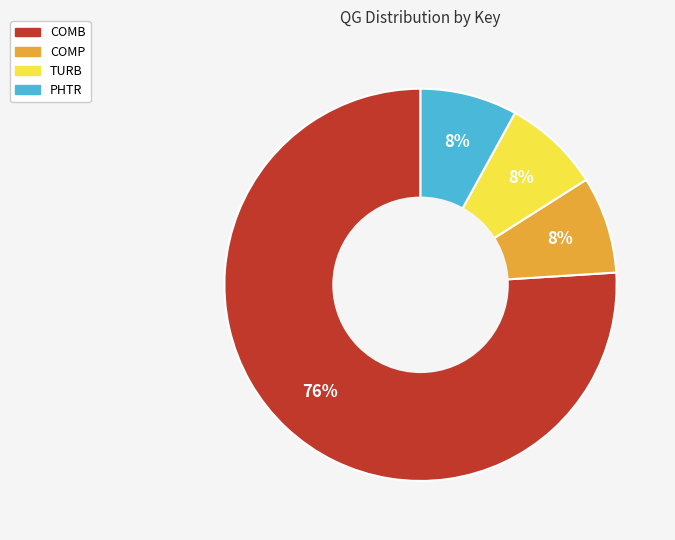

Is it true that COMP is 8% of the pie?

True